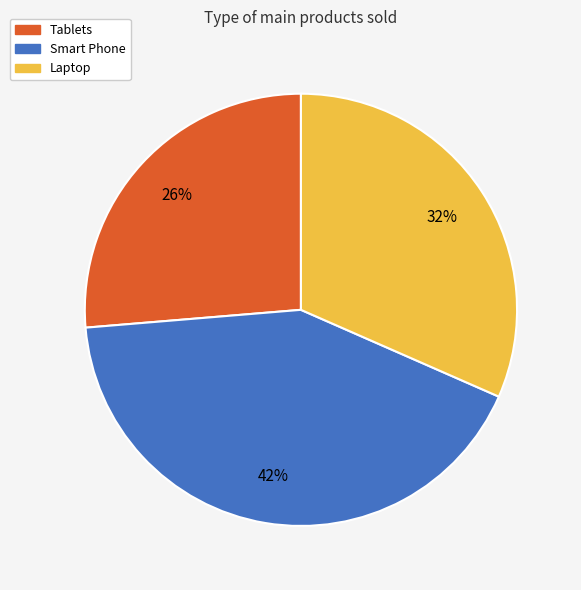

To the nearest percent, what percentage of the pie is Smart Phone?

42%